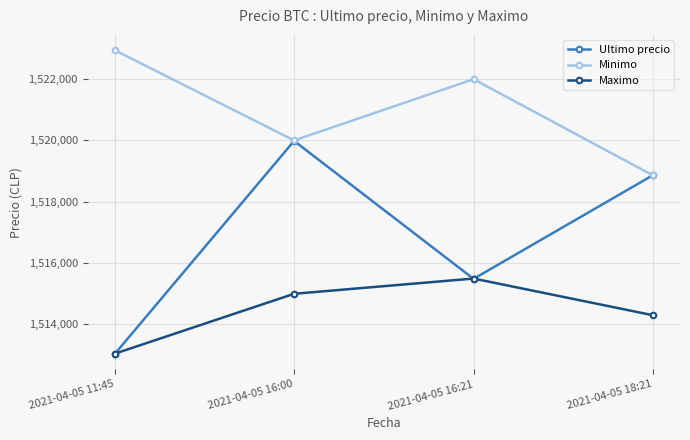

Which series changed the most between 2021-04-05 11:45 and 2021-04-05 18:21?

Ultimo precio